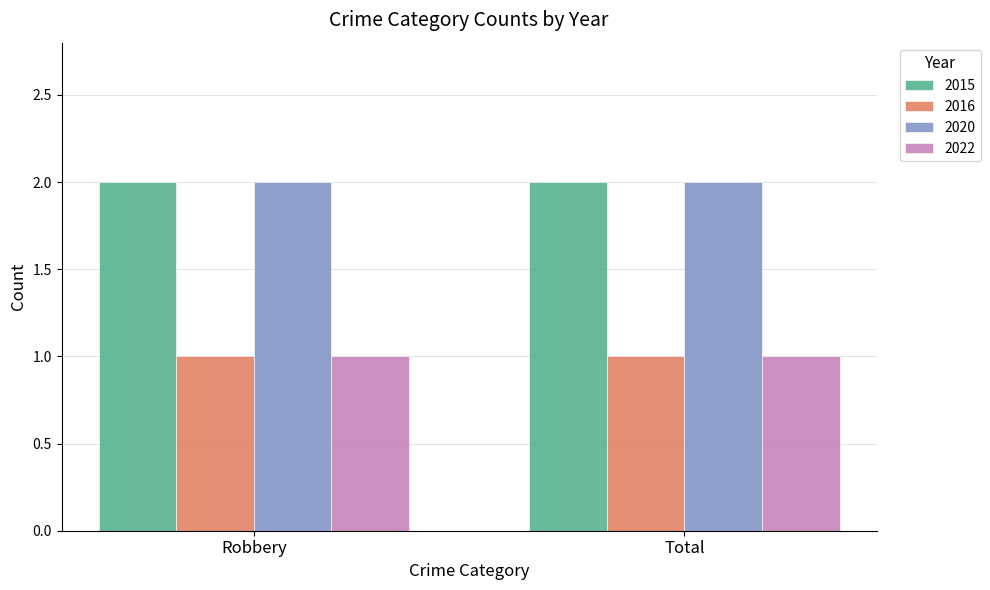

What is the value of the 2022 bar at the 1st from the left?

1